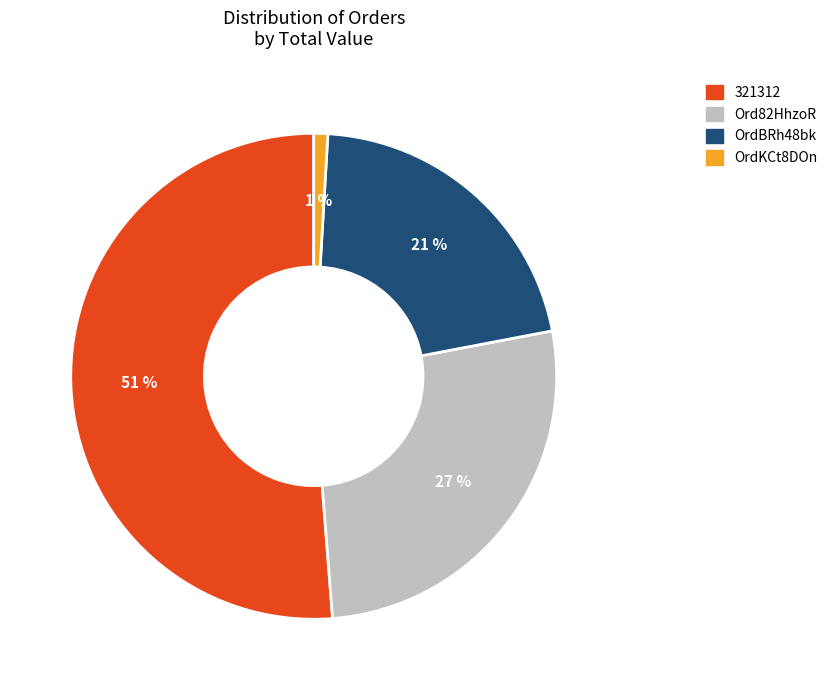

What is the majority slice?

321312